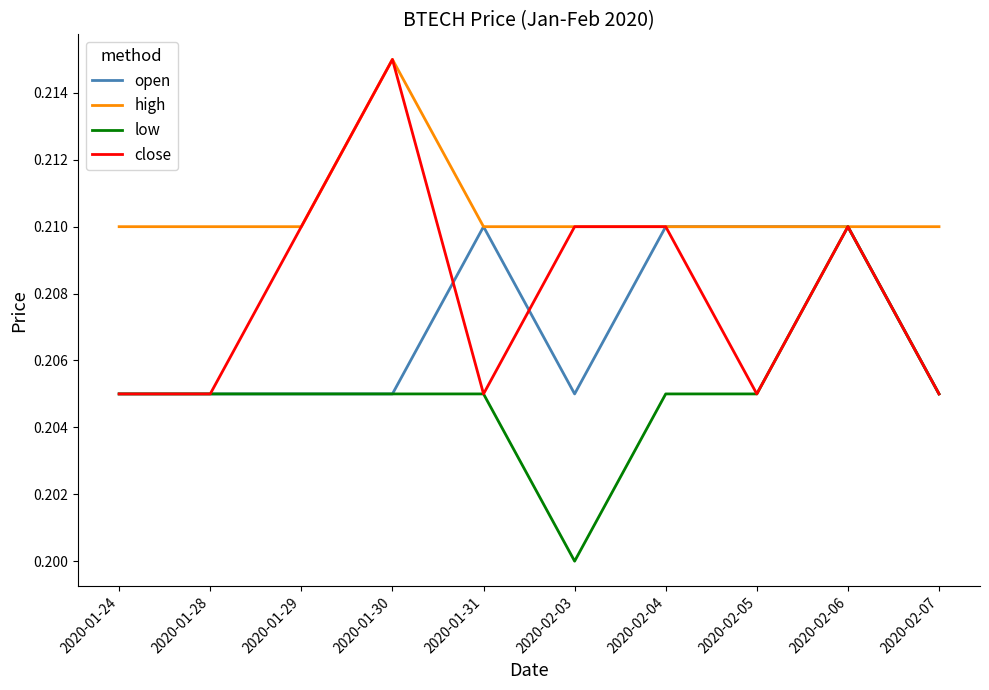

Rank the series by their average value, from highest to lowest.

high, close, open, low